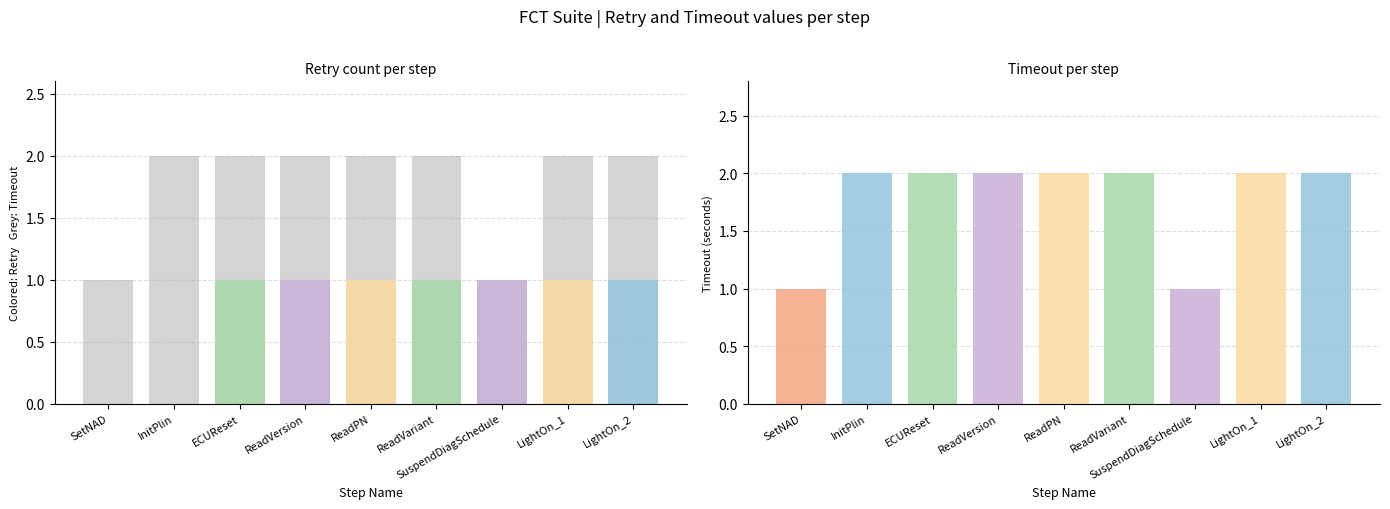

Count the Timeout values in the range 2 to 3.

7